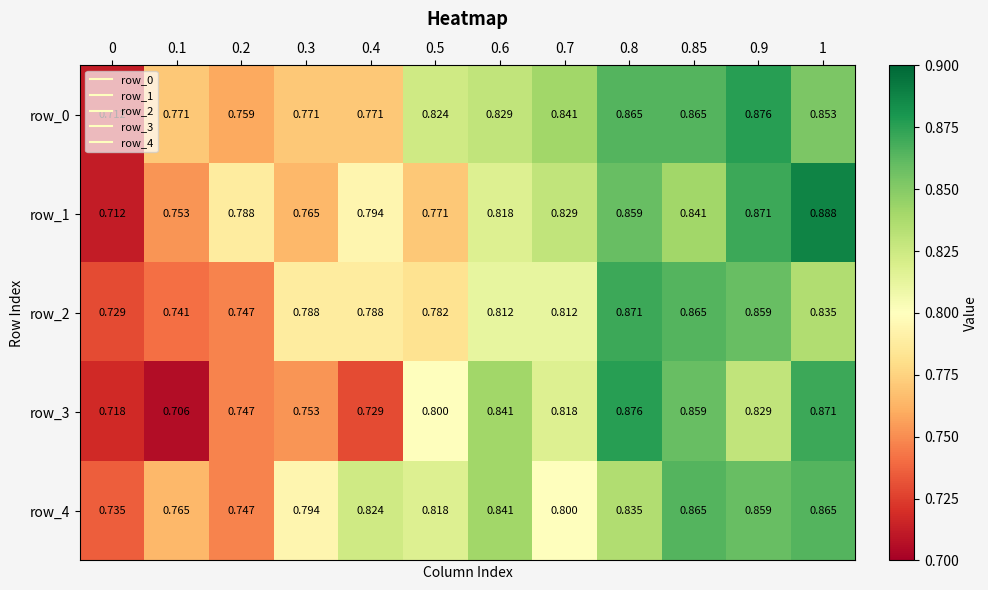

How many distinct data groups are displayed?

5